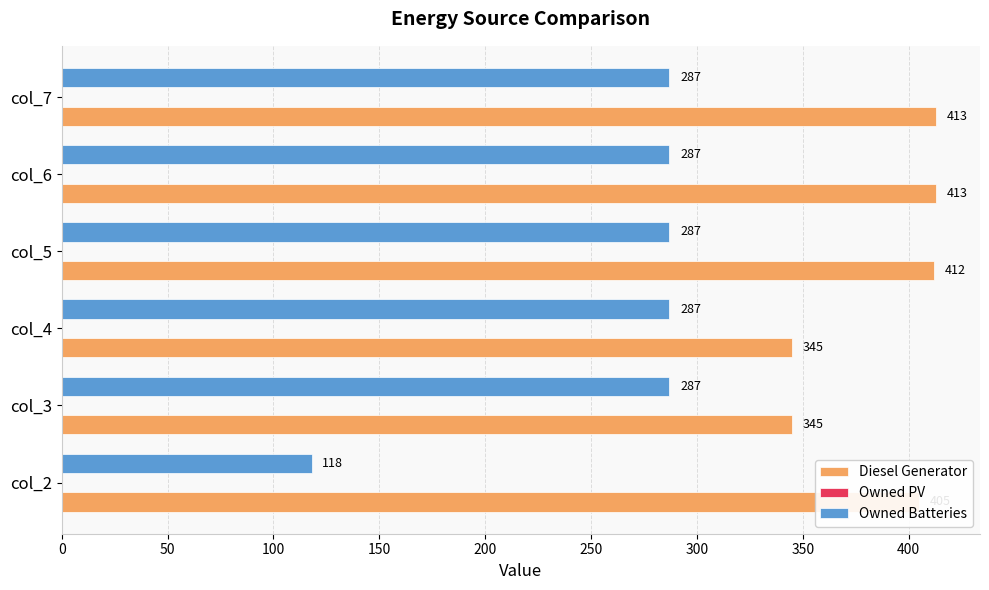

Which series changed the most between col_4 and col_5?

Diesel Generator